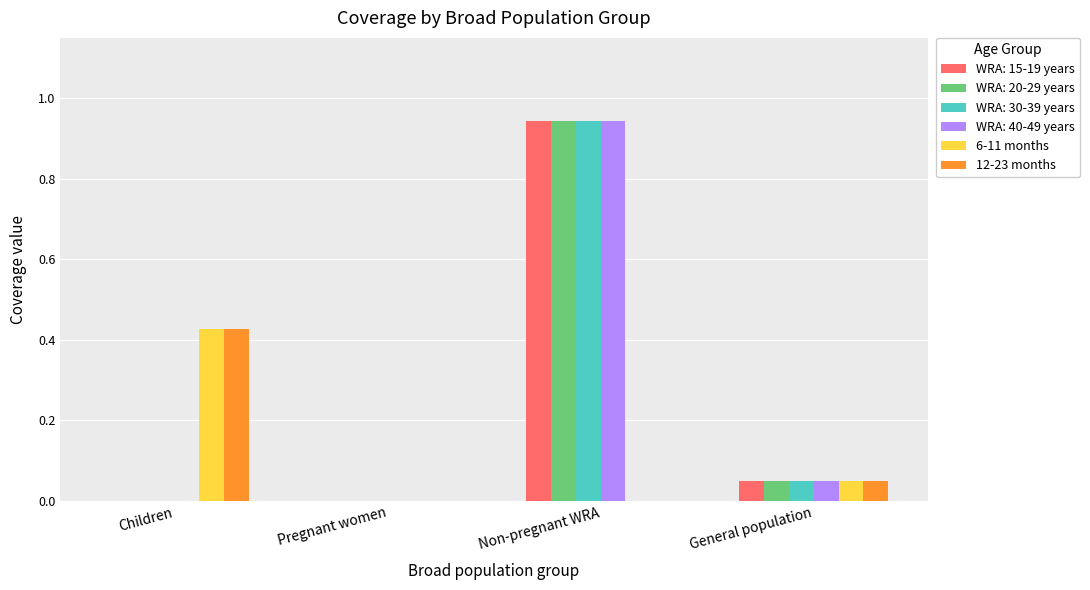

How many data points does each series have?

4